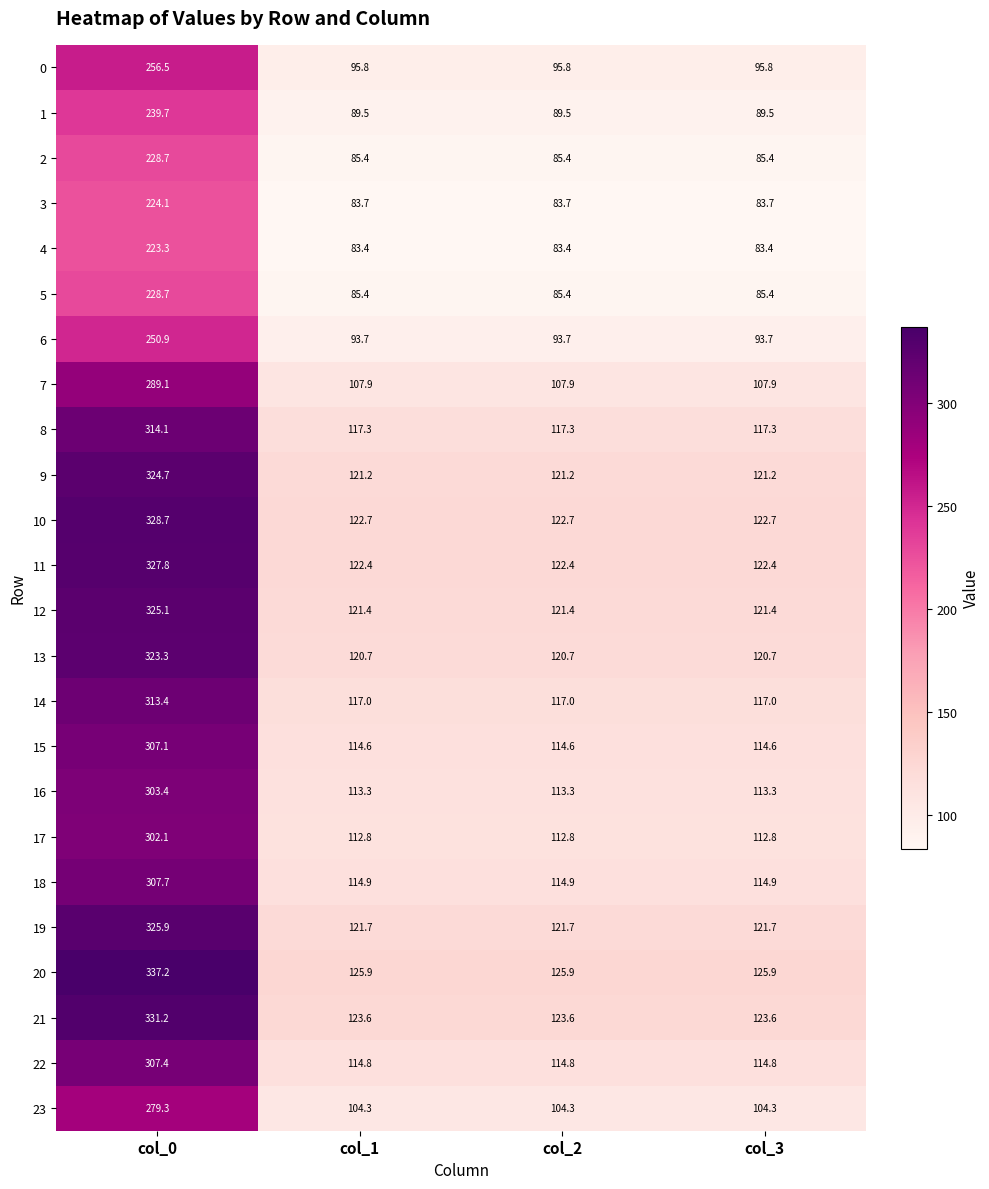

What is the difference between the 7 values at col_1 and col_0?

181.2